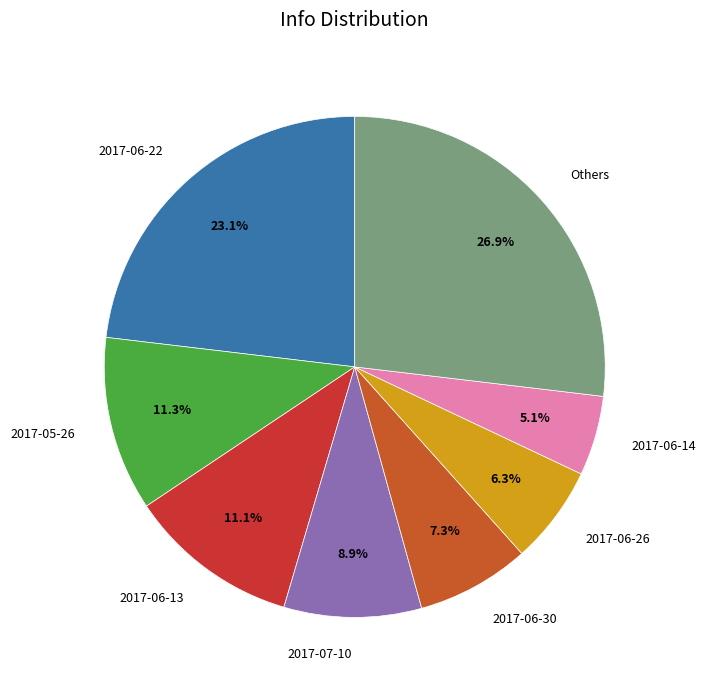

Between 2017-05-26 and 2017-07-10, which is larger?

2017-05-26